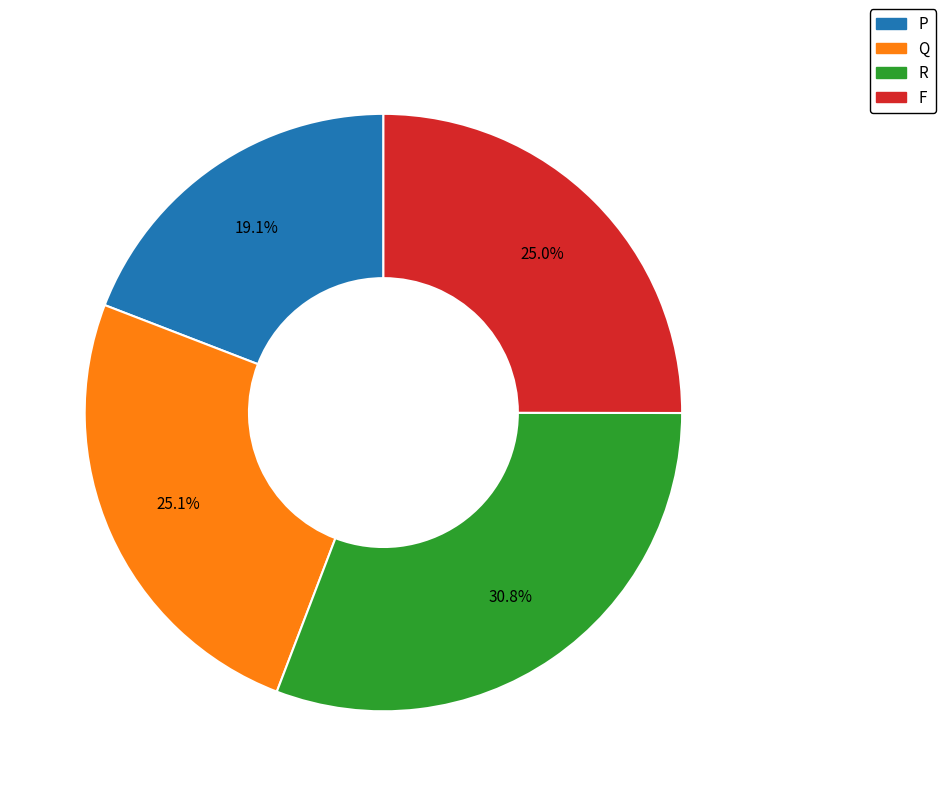

What is the largest slice in the pie chart?

R